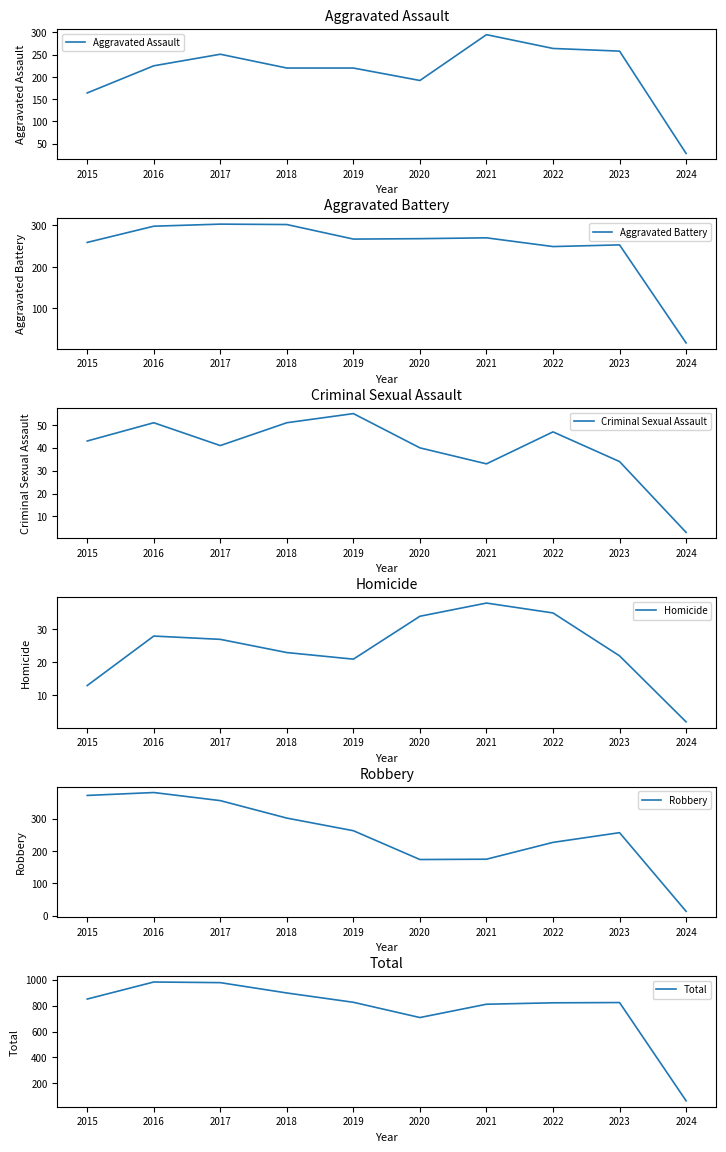

What is the maximum value shown in the chart?

983